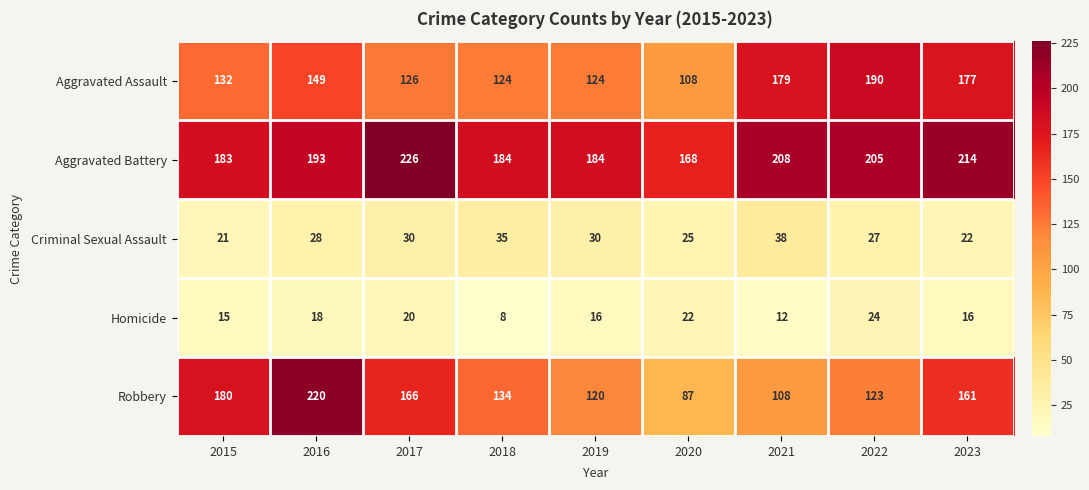

Read the Criminal Sexual Assault value at 2016.

28